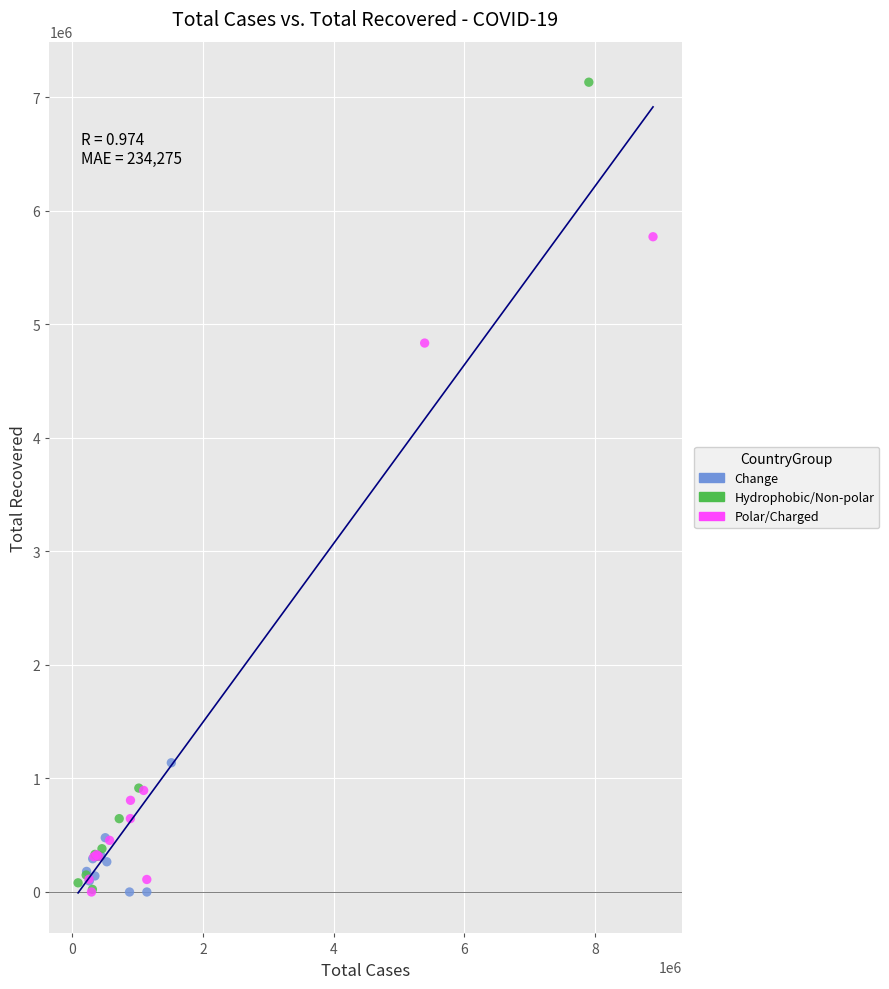

Which series contains the highest Y value?

Hydrophobic/Non-polar